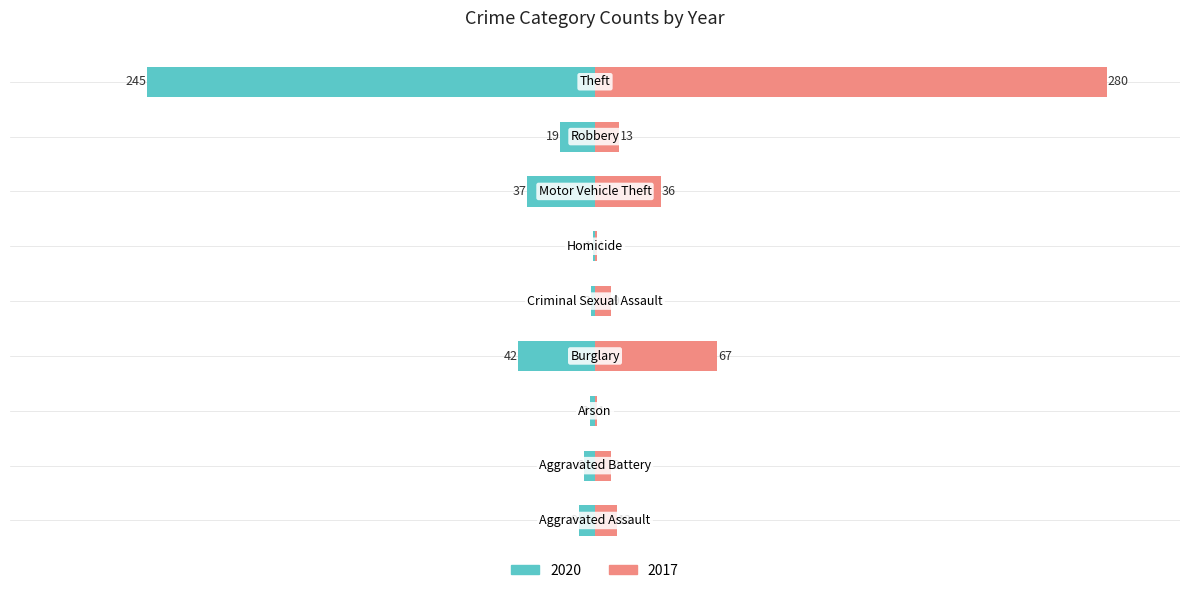

Reading left to right, extract all data points from this chart.

2020: -9	-6	-3	-42	-2	-1	-37	-19	-245
2017: 12	9	1	67	9	1	36	13	280